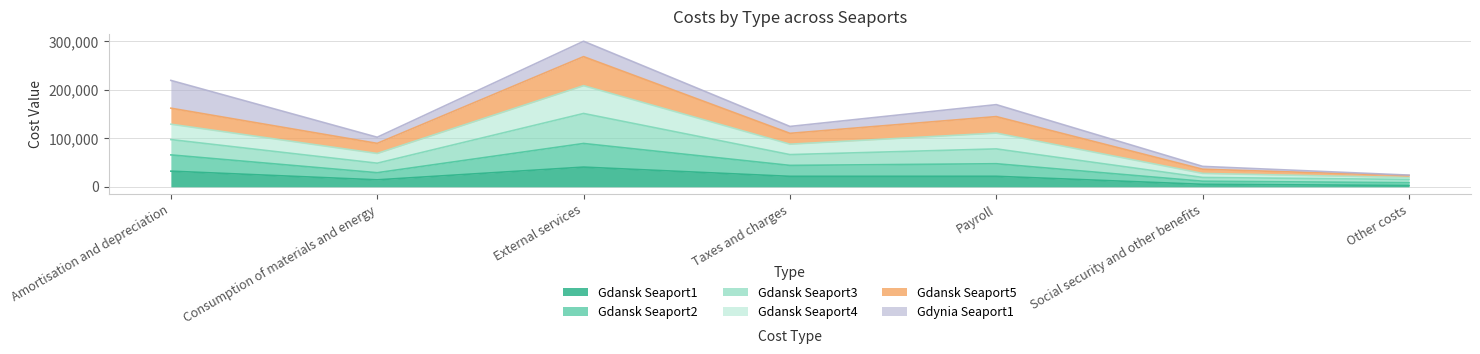

The value of Gdansk Seaport4 at Payroll is 67195. True or false?

False